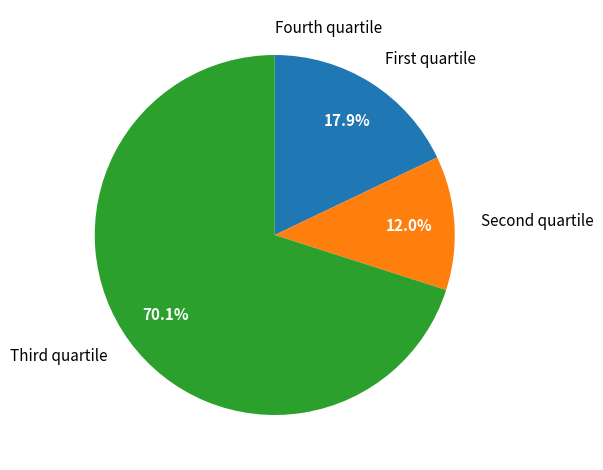

What is the largest slice in the pie chart?

Third quartile